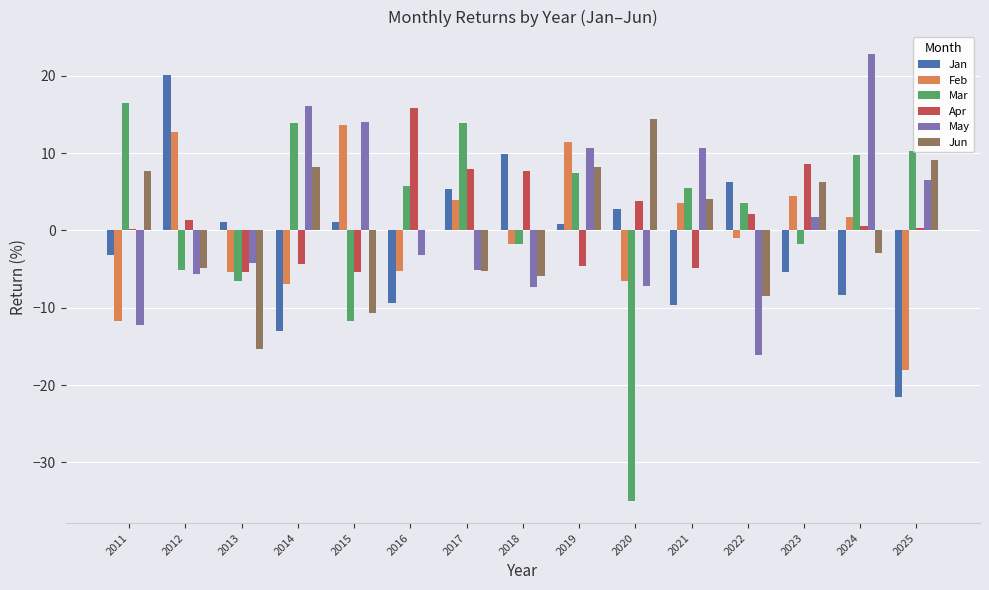

At which category does the chart reach its peak across all series?

2024